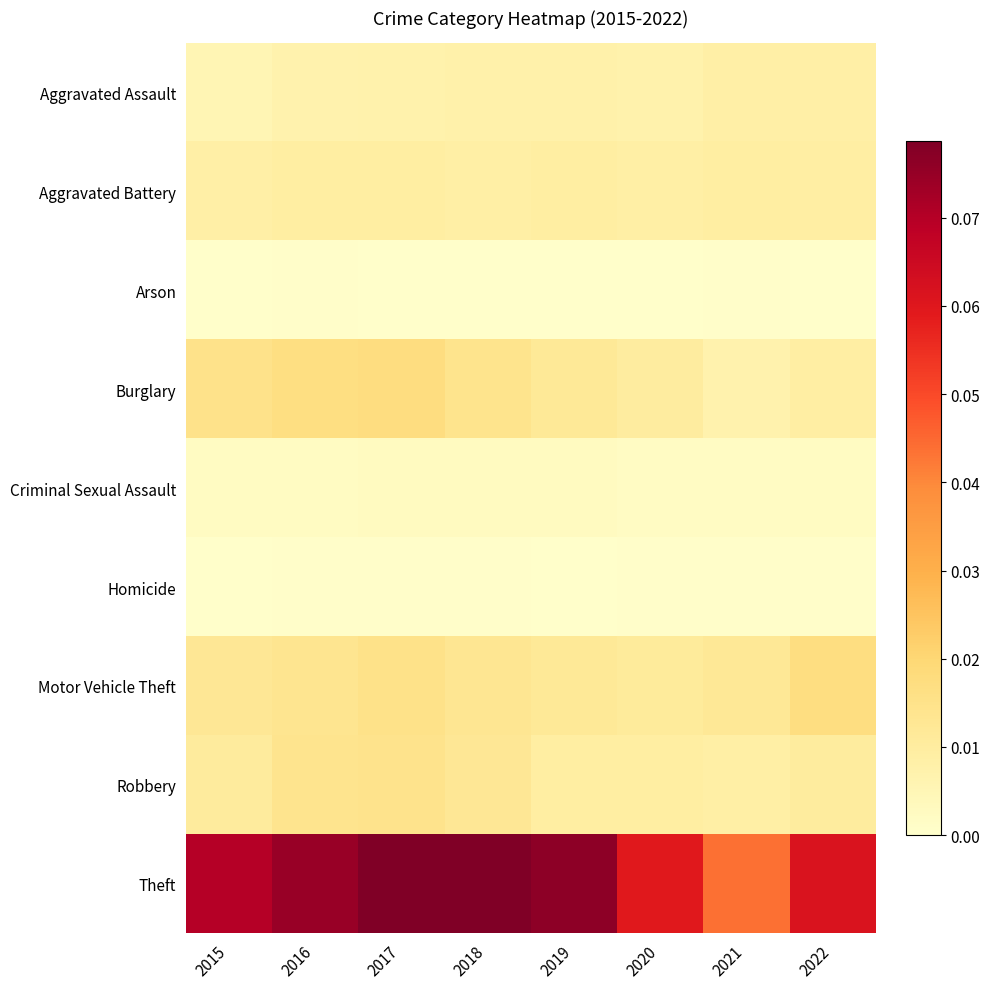

Reading right to left, what are all the values shown in this chart?

Aggravated Assault: 2022=0.0	2021=0.0	2020=0.0	2019=0.0	2018=0.0	2017=0.0	2016=0.0	2015=0.0
Aggravated Battery: 2022=0.0	2021=0.0	2020=0.0	2019=0.0	2018=0.0	2017=0.0	2016=0.0	2015=0.0
Arson: 2022=0.0	2021=0.0	2020=0.0	2019=0.0	2018=0.0	2017=0.0	2016=0.0	2015=0.0
Burglary: 2022=0.0	2021=0.0	2020=0.0	2019=0.0	2018=0.0	2017=0.0	2016=0.0	2015=0.0
Criminal Sexual Assault: 2022=0.0	2021=0.0	2020=0.0	2019=0.0	2018=0.0	2017=0.0	2016=0.0	2015=0.0
Homicide: 2022=0.0	2021=0.0	2020=0.0	2019=0.0	2018=0.0	2017=0.0	2016=0.0	2015=0.0
Motor Vehicle Theft: 2022=0.0	2021=0.0	2020=0.0	2019=0.0	2018=0.0	2017=0.0	2016=0.0	2015=0.0
Robbery: 2022=0.0	2021=0.0	2020=0.0	2019=0.0	2018=0.0	2017=0.0	2016=0.0	2015=0.0
Theft: 2022=0.1	2021=0.0	2020=0.1	2019=0.1	2018=0.1	2017=0.1	2016=0.1	2015=0.1